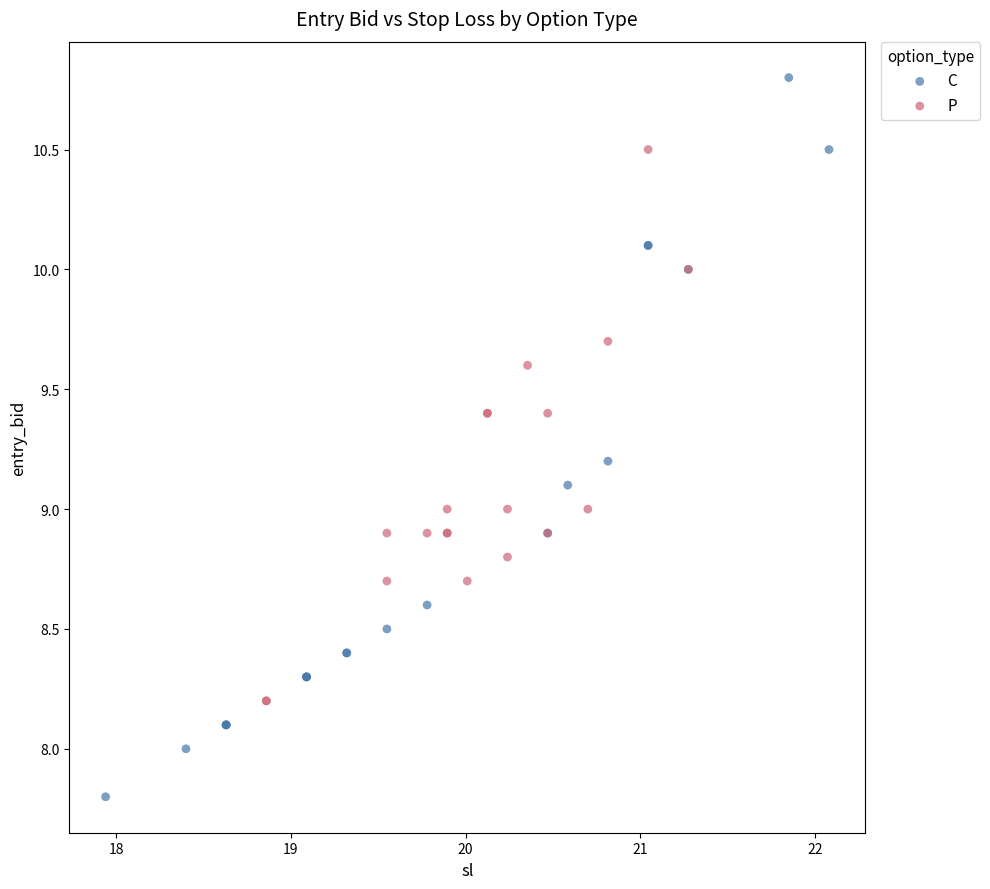

Which series reaches the maximum Y coordinate?

C